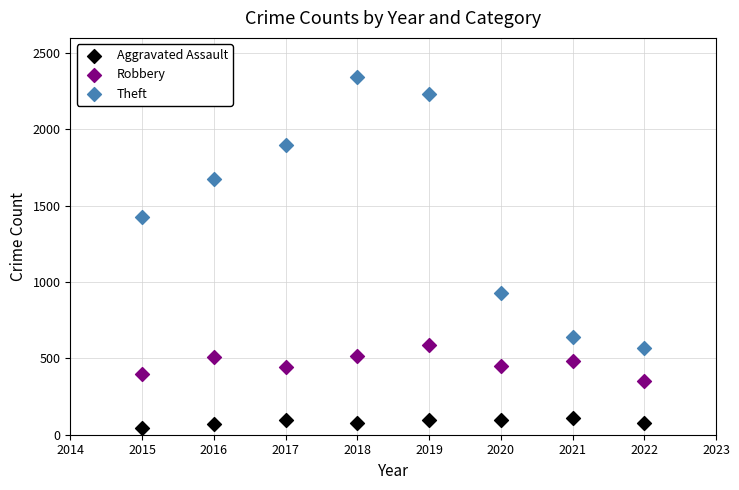

Across all series, what Y value is closest to 1193?

1429